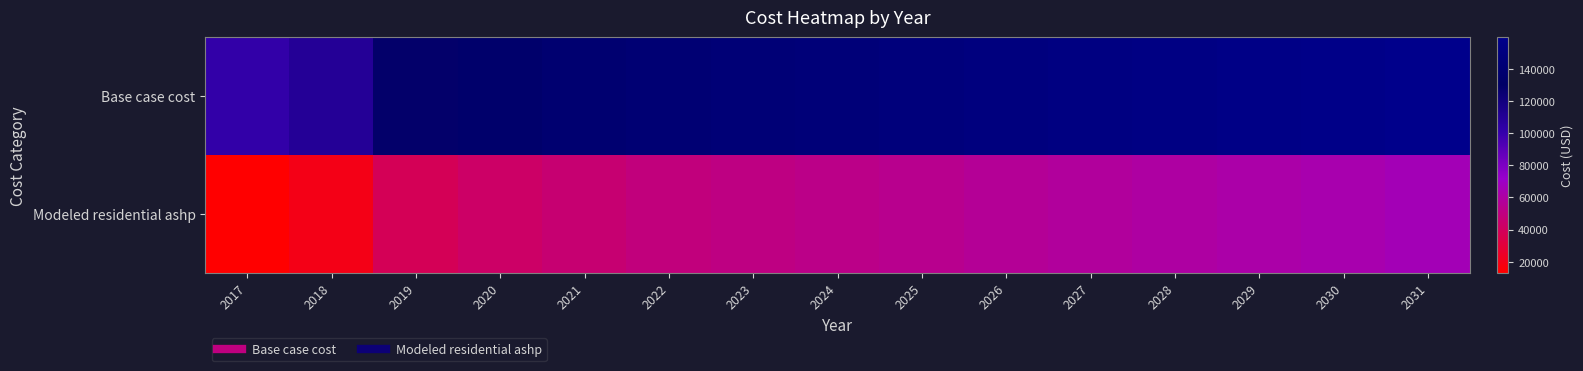

At how many categories does at least one series exceed 90142?

15